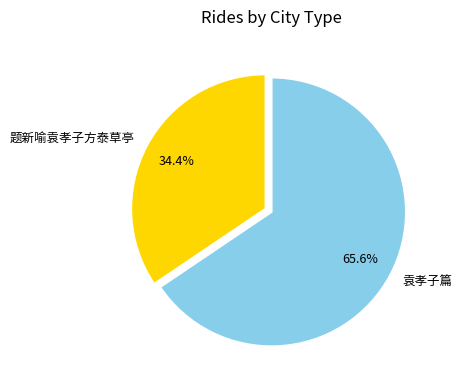

Which has a higher value, 袁孝子篇 or 题新喻袁孝子方泰草亭?

袁孝子篇